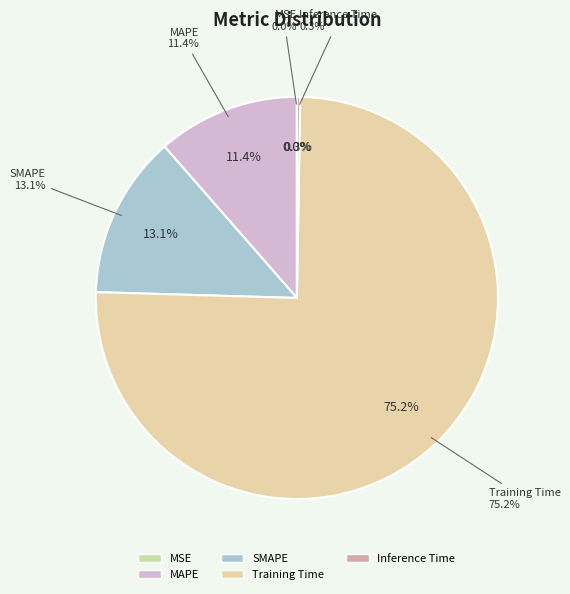

How many segments does this pie chart have?

5